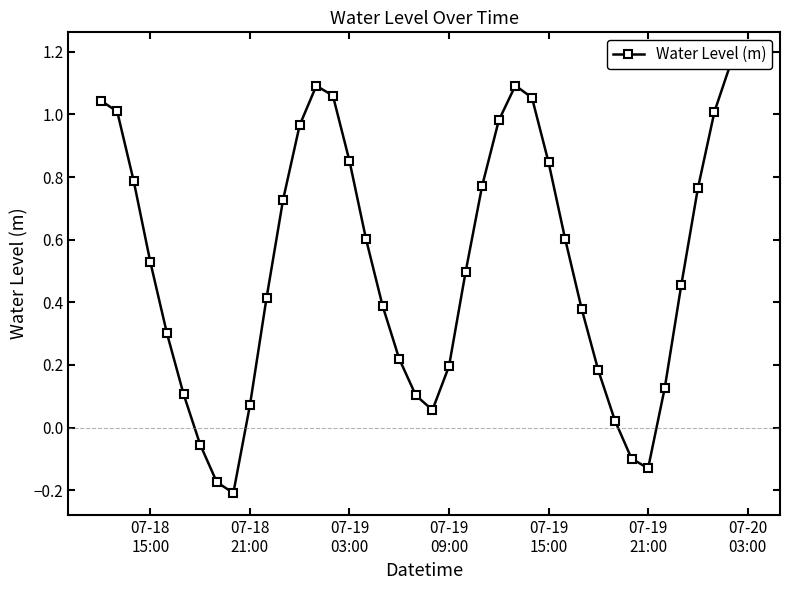

What is the greatest value displayed?

1.2